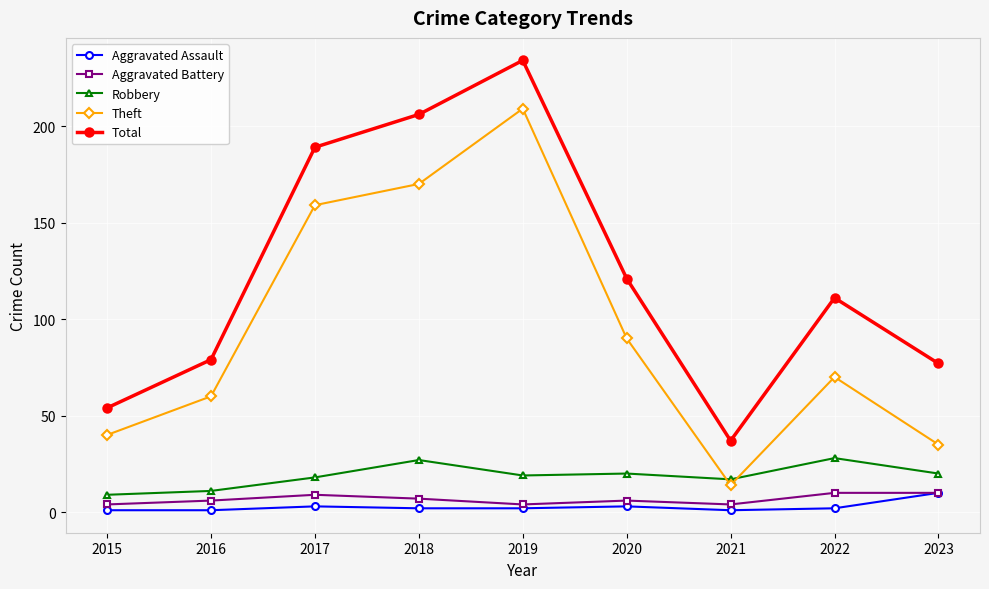

At which label does Theft reach its peak?

2019